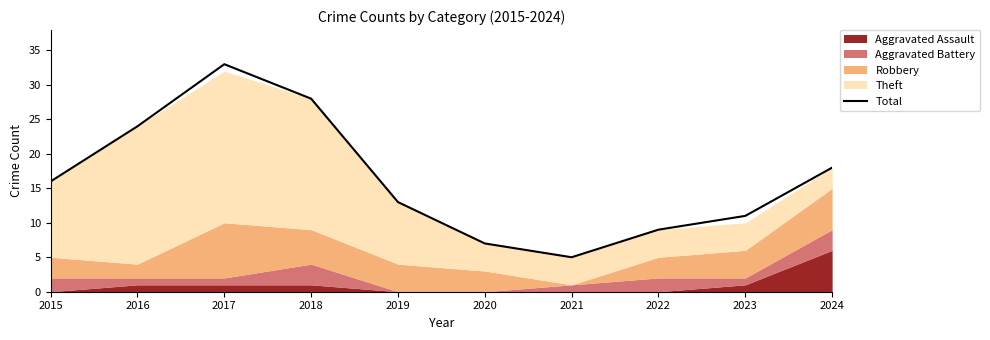

Reading right to left, extract all data points from this chart.

18	11	9	5	7	13	28	33	24	16